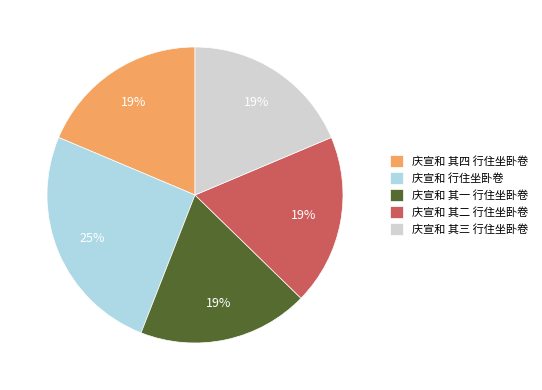

To the nearest percent, what percentage of the pie is 庆宣和 其一 行住坐卧卷?

19%